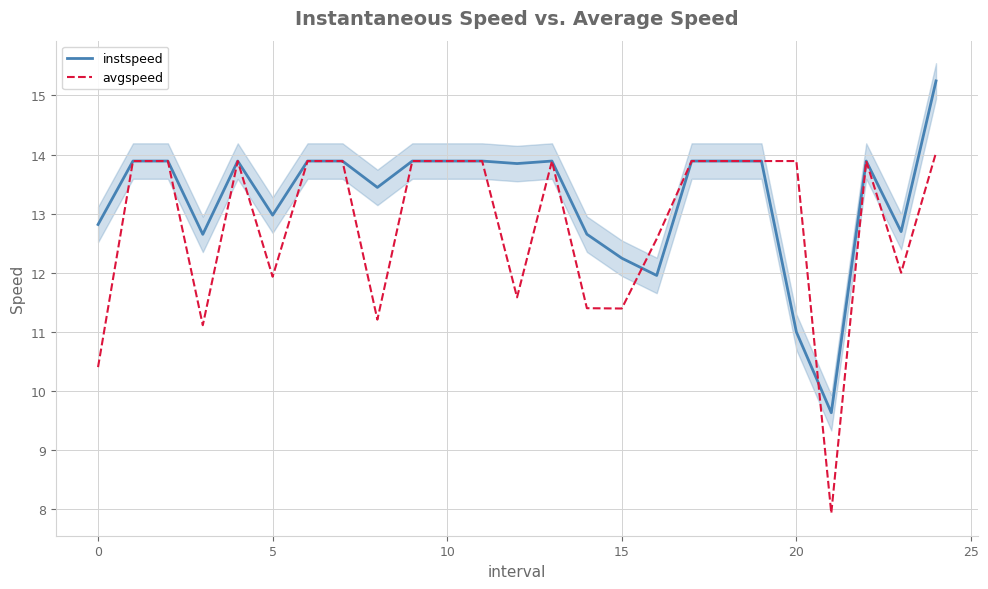

List the series in order of their peak value, highest first.

instspeed, avgspeed